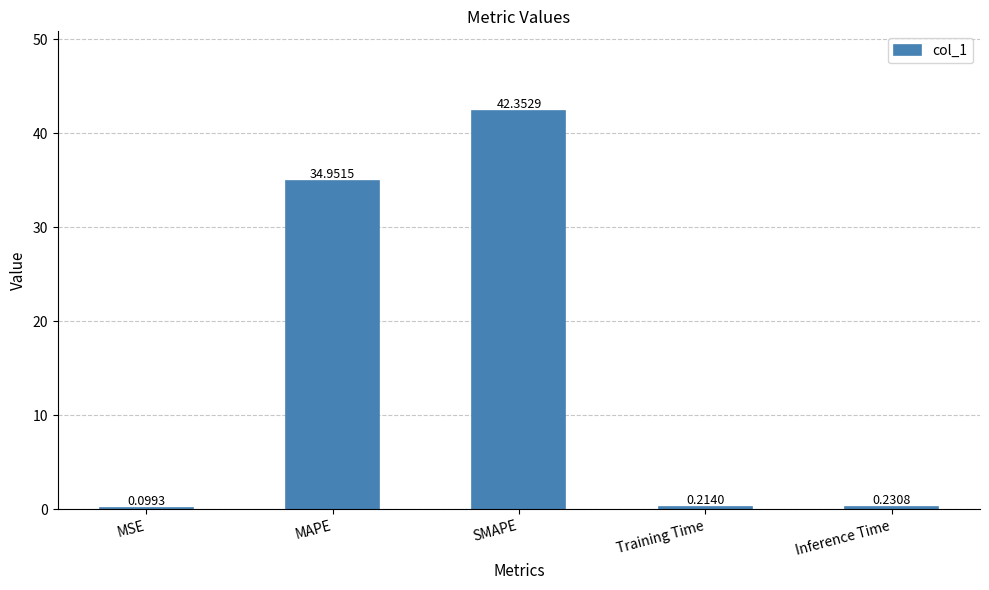

What is the change in value from MAPE to Training Time?

-34.7